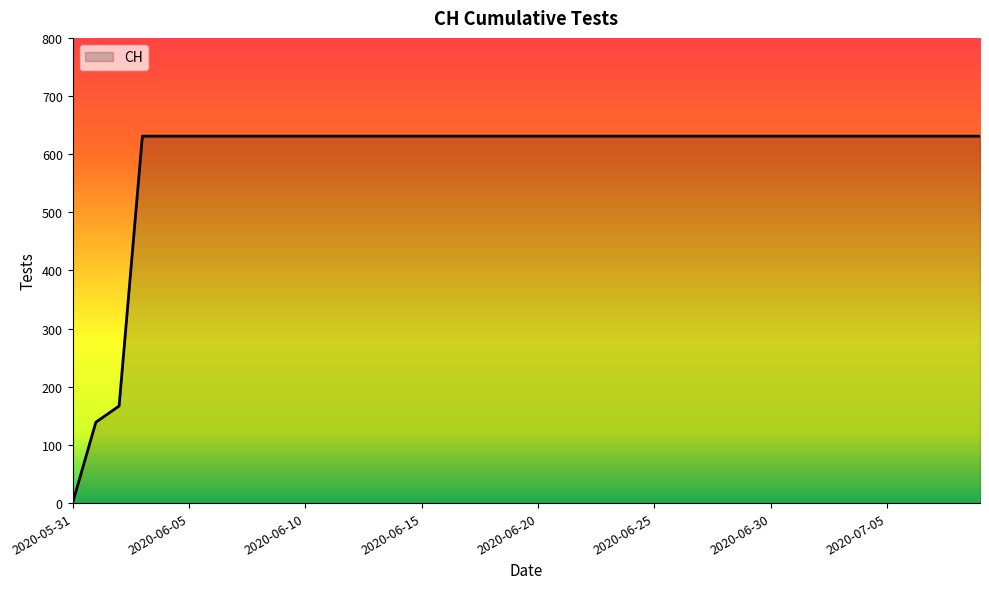

What is the difference between the maximum and minimum values?

631